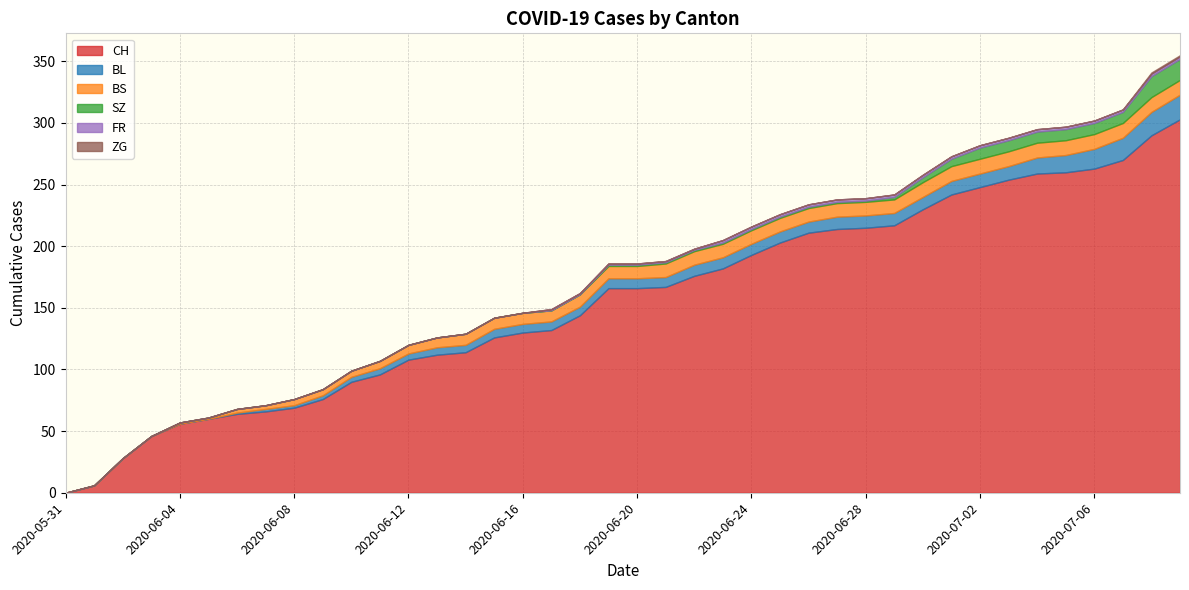

Reading left to right, what are all the values shown in this chart?

CH: 2020-05-31=0	2020-06-01=6	2020-06-02=28	2020-06-03=46	2020-06-04=56	2020-06-05=60	2020-06-06=64	2020-06-07=66	2020-06-08=69	2020-06-09=76	2020-06-10=90	2020-06-11=96	2020-06-12=108	2020-06-13=112	2020-06-14=114	2020-06-15=126	2020-06-16=130	2020-06-17=132	2020-06-18=144	2020-06-19=166	2020-06-20=166	2020-06-21=167	2020-06-22=176	2020-06-23=182	2020-06-24=193	2020-06-25=203	2020-06-26=211	2020-06-27=214	2020-06-28=215	2020-06-29=217	2020-06-30=230	2020-07-01=242	2020-07-02=248	2020-07-03=254	2020-07-04=259	2020-07-05=260	2020-07-06=263	2020-07-07=270	2020-07-08=290	2020-07-09=303
BL: 2020-05-31=0	2020-06-01=0	2020-06-02=0	2020-06-03=0	2020-06-04=0	2020-06-05=0	2020-06-06=1	2020-06-07=2	2020-06-08=2	2020-06-09=3	2020-06-10=4	2020-06-11=5	2020-06-12=5	2020-06-13=6	2020-06-14=6	2020-06-15=7	2020-06-16=7	2020-06-17=7	2020-06-18=7	2020-06-19=8	2020-06-20=8	2020-06-21=8	2020-06-22=9	2020-06-23=9	2020-06-24=9	2020-06-25=9	2020-06-26=9	2020-06-27=10	2020-06-28=10	2020-06-29=10	2020-06-30=10	2020-07-01=11	2020-07-02=11	2020-07-03=11	2020-07-04=13	2020-07-05=14	2020-07-06=16	2020-07-07=18	2020-07-08=19	2020-07-09=20
BS: 2020-05-31=0	2020-06-01=0	2020-06-02=0	2020-06-03=0	2020-06-04=1	2020-06-05=1	2020-06-06=3	2020-06-07=3	2020-06-08=5	2020-06-09=5	2020-06-10=5	2020-06-11=6	2020-06-12=7	2020-06-13=8	2020-06-14=9	2020-06-15=9	2020-06-16=9	2020-06-17=9	2020-06-18=10	2020-06-19=10	2020-06-20=10	2020-06-21=11	2020-06-22=11	2020-06-23=11	2020-06-24=11	2020-06-25=11	2020-06-26=11	2020-06-27=11	2020-06-28=11	2020-06-29=11	2020-06-30=12	2020-07-01=12	2020-07-02=12	2020-07-03=12	2020-07-04=12	2020-07-05=12	2020-07-06=12	2020-07-07=12	2020-07-08=12	2020-07-09=12
SZ: 2020-05-31=0	2020-06-01=0	2020-06-02=0	2020-06-03=0	2020-06-04=0	2020-06-05=0	2020-06-06=0	2020-06-07=0	2020-06-08=0	2020-06-09=0	2020-06-10=0	2020-06-11=0	2020-06-12=0	2020-06-13=0	2020-06-14=0	2020-06-15=0	2020-06-16=0	2020-06-17=0	2020-06-18=0	2020-06-19=1	2020-06-20=1	2020-06-21=1	2020-06-22=1	2020-06-23=1	2020-06-24=1	2020-06-25=1	2020-06-26=1	2020-06-27=1	2020-06-28=1	2020-06-29=2	2020-06-30=4	2020-07-01=6	2020-07-02=9	2020-07-03=9	2020-07-04=9	2020-07-05=9	2020-07-06=9	2020-07-07=9	2020-07-08=17	2020-07-09=17
FR: 2020-05-31=0	2020-06-01=0	2020-06-02=0	2020-06-03=0	2020-06-04=0	2020-06-05=0	2020-06-06=0	2020-06-07=0	2020-06-08=0	2020-06-09=0	2020-06-10=0	2020-06-11=0	2020-06-12=0	2020-06-13=0	2020-06-14=0	2020-06-15=0	2020-06-16=0	2020-06-17=1	2020-06-18=1	2020-06-19=1	2020-06-20=1	2020-06-21=1	2020-06-22=1	2020-06-23=2	2020-06-24=2	2020-06-25=2	2020-06-26=2	2020-06-27=2	2020-06-28=2	2020-06-29=2	2020-06-30=2	2020-07-01=2	2020-07-02=2	2020-07-03=2	2020-07-04=2	2020-07-05=2	2020-07-06=2	2020-07-07=2	2020-07-08=2	2020-07-09=2
ZG: 2020-05-31=0	2020-06-01=0	2020-06-02=0	2020-06-03=0	2020-06-04=0	2020-06-05=0	2020-06-06=0	2020-06-07=0	2020-06-08=0	2020-06-09=0	2020-06-10=0	2020-06-11=0	2020-06-12=0	2020-06-13=0	2020-06-14=0	2020-06-15=0	2020-06-16=0	2020-06-17=0	2020-06-18=0	2020-06-19=0	2020-06-20=0	2020-06-21=0	2020-06-22=0	2020-06-23=0	2020-06-24=0	2020-06-25=0	2020-06-26=0	2020-06-27=0	2020-06-28=0	2020-06-29=0	2020-06-30=0	2020-07-01=0	2020-07-02=0	2020-07-03=0	2020-07-04=0	2020-07-05=0	2020-07-06=0	2020-07-07=0	2020-07-08=1	2020-07-09=1